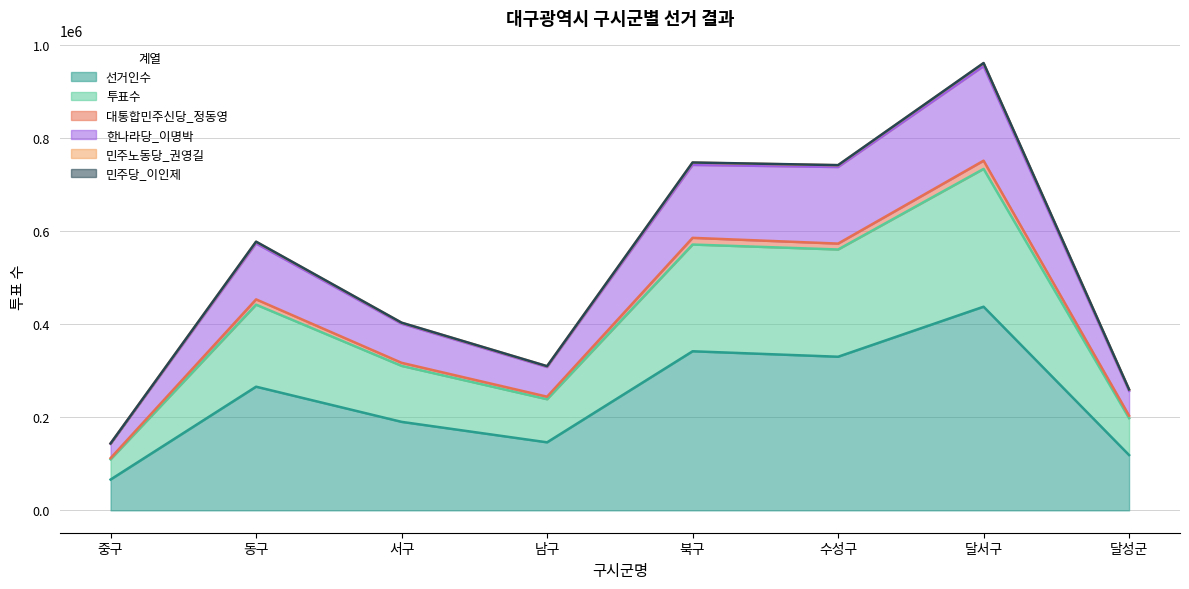

What is the minimum value for 선거인수?

66234